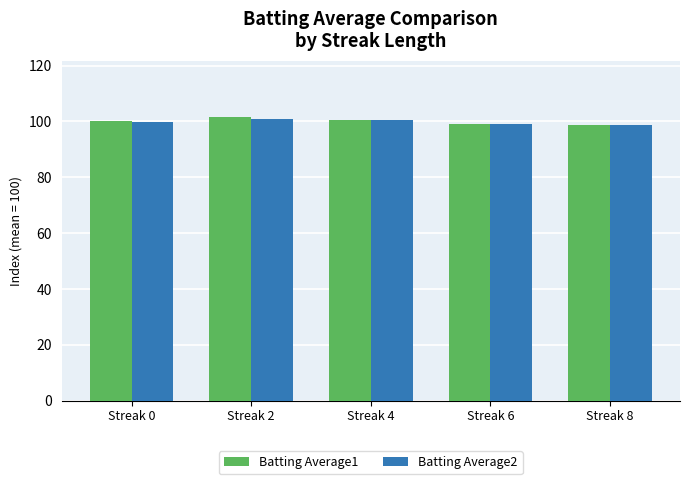

Does the chart contain any negative values?

No